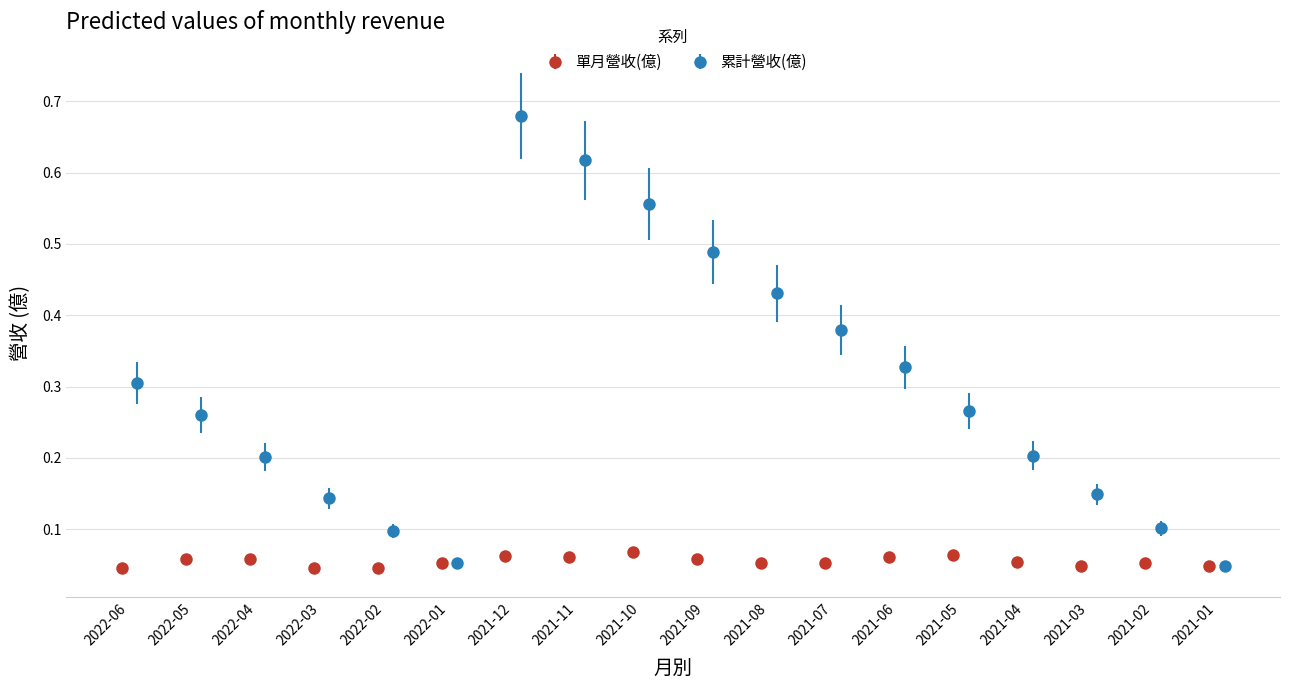

In 累計營收(億), how many points are higher than both neighbors (excluding endpoints)?

1